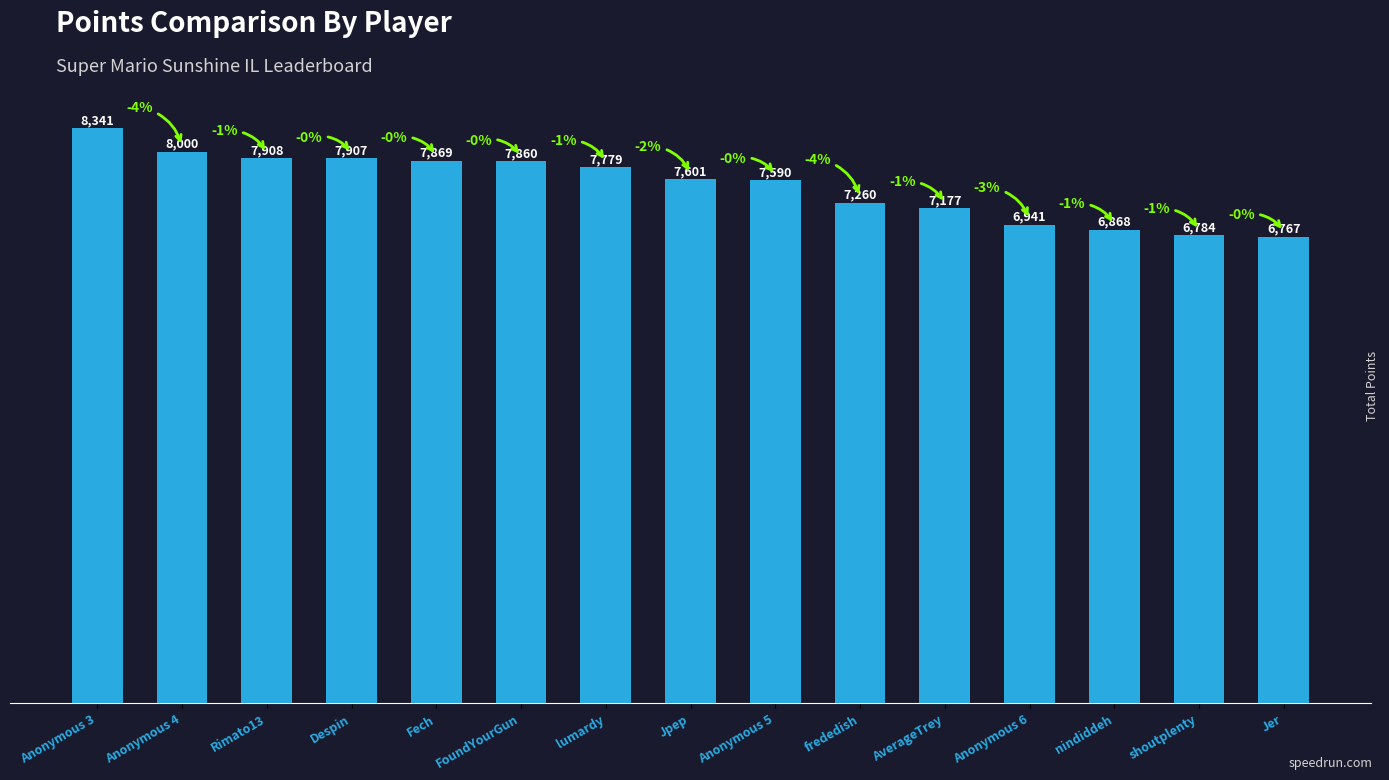

Reading left to right, transcribe all the data shown in this chart.

8341	8000	7908	7907	7869	7860	7779	7601	7590	7260	7177	6941	6868	6784	6767